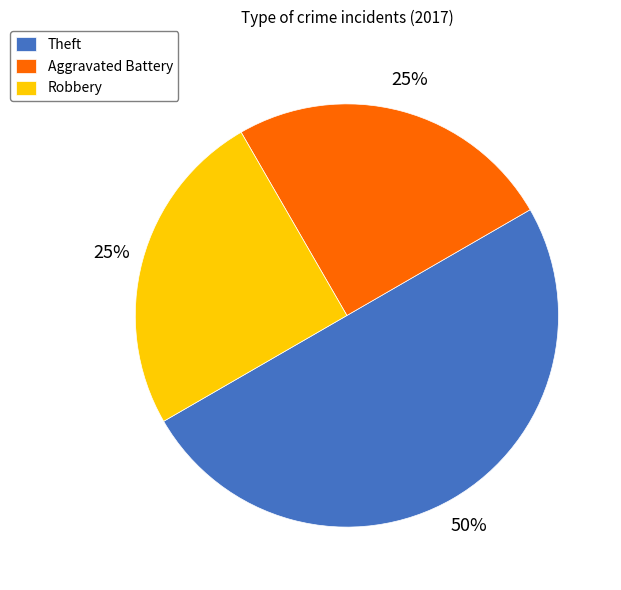

Do Aggravated Battery and Theft together represent more than half of the pie?

Yes